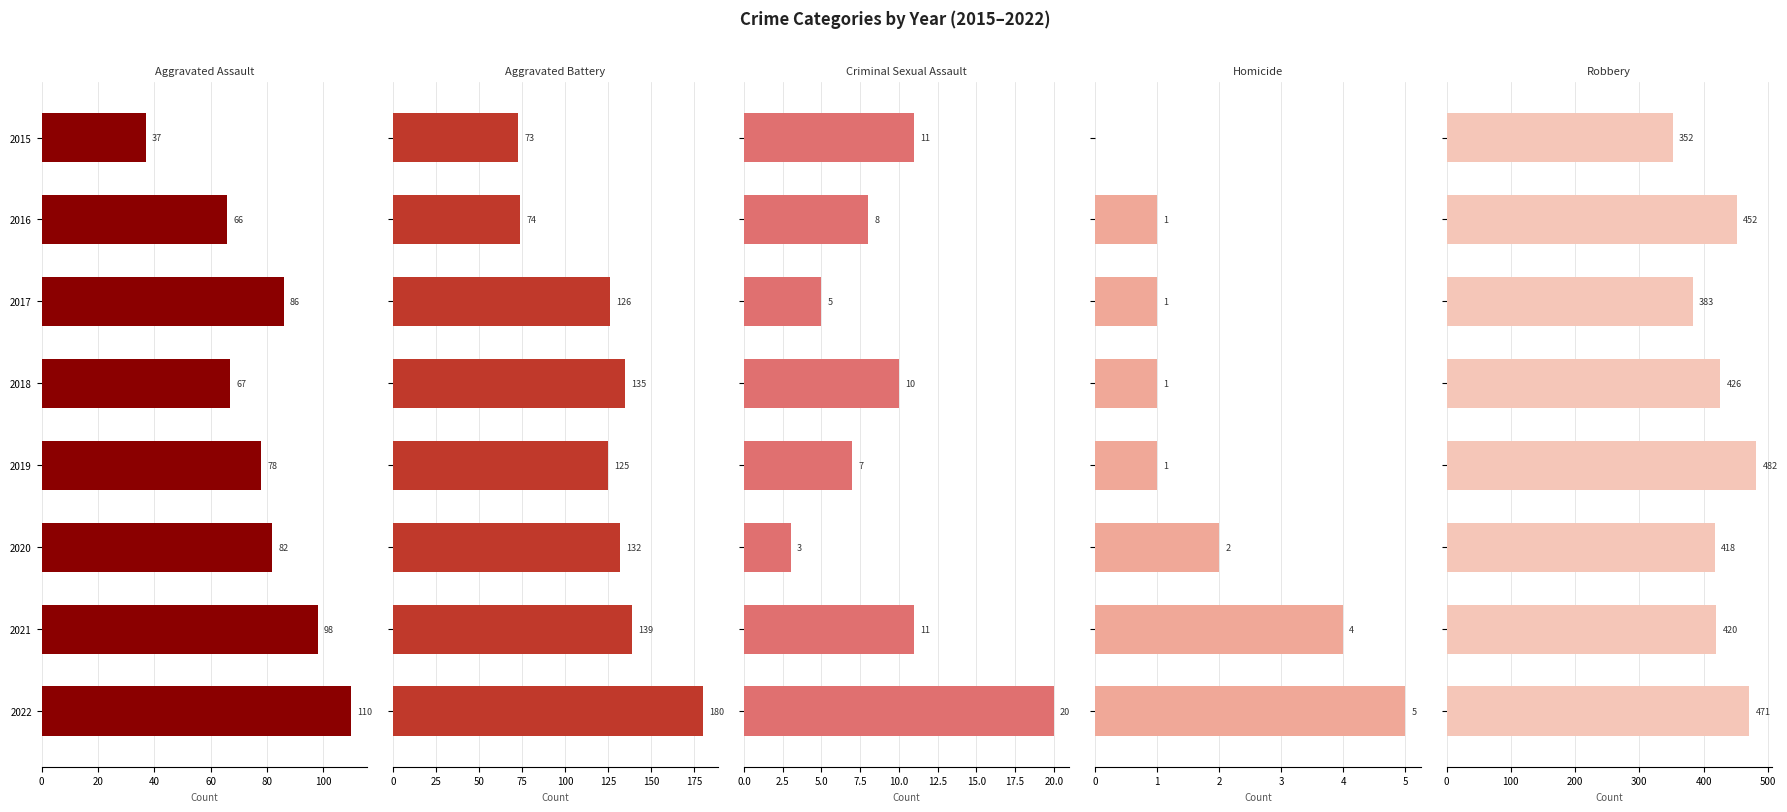

What is the minimum value for Aggravated Battery?

73